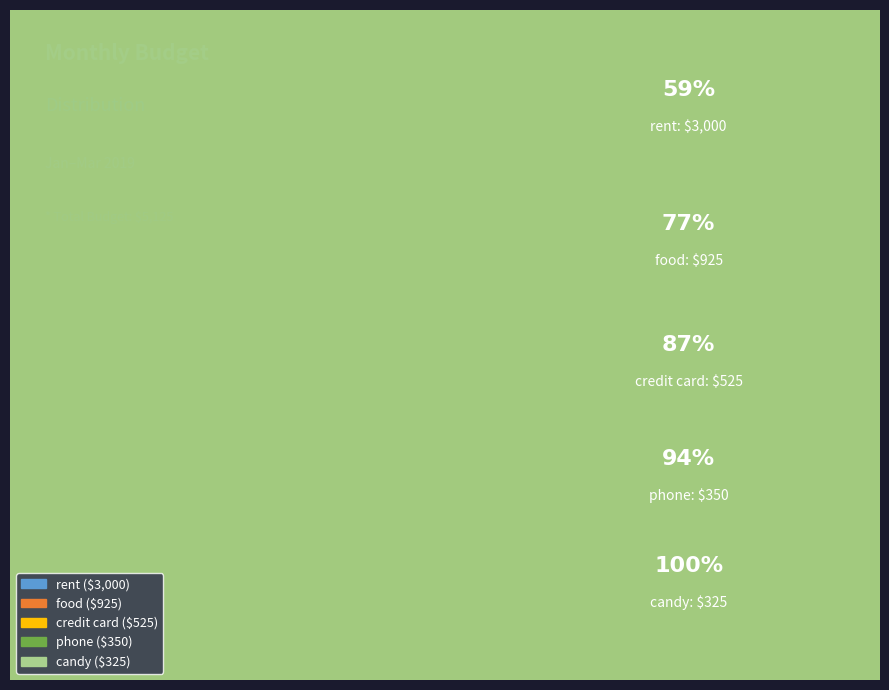

Between phone and candy, which is larger?

phone